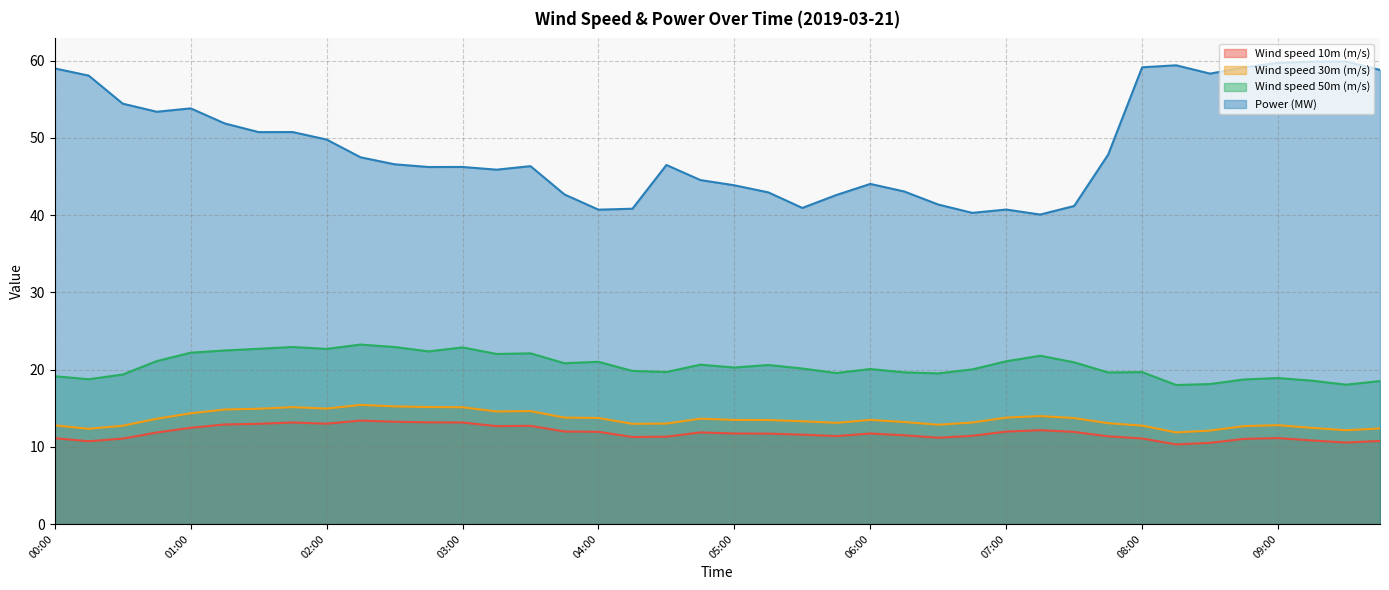

Which series has the largest total across all categories?

Power (MW)